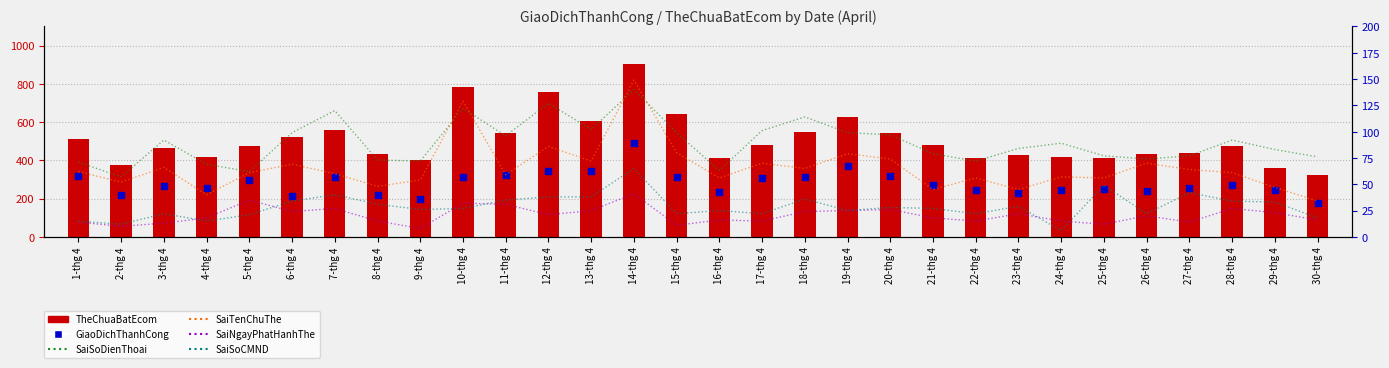

Which series contains the highest Y value?

TheChuaBatEcom